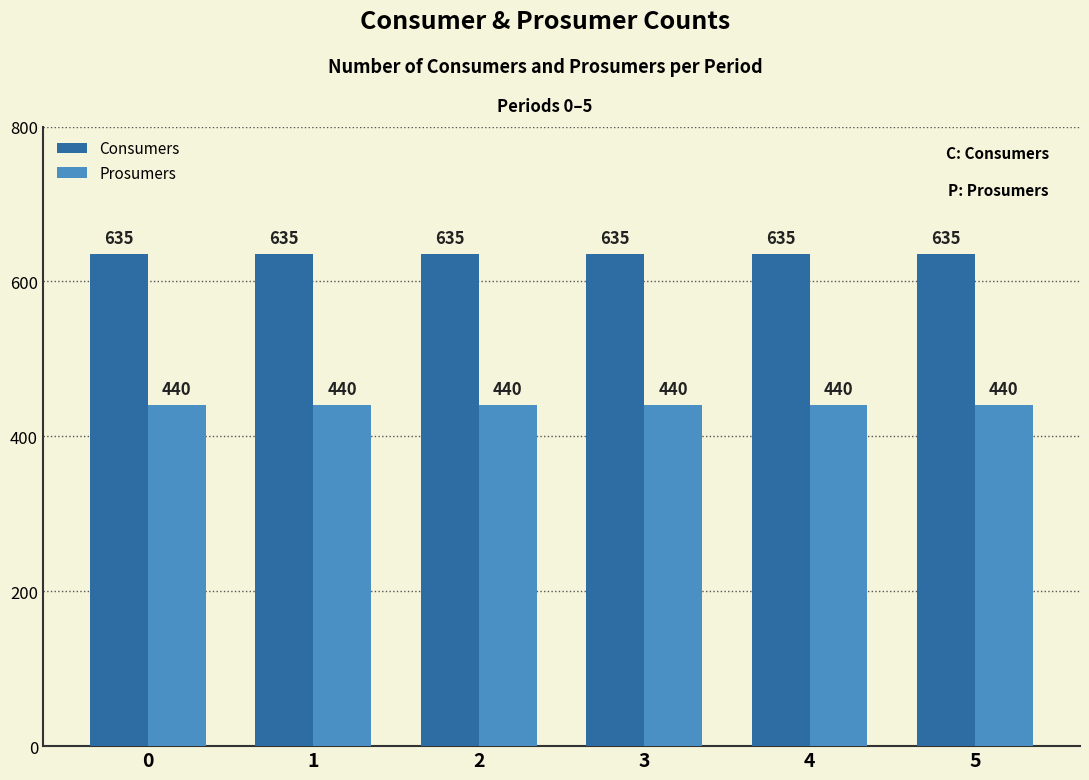

What value does the Prosumers series have at 3?

440